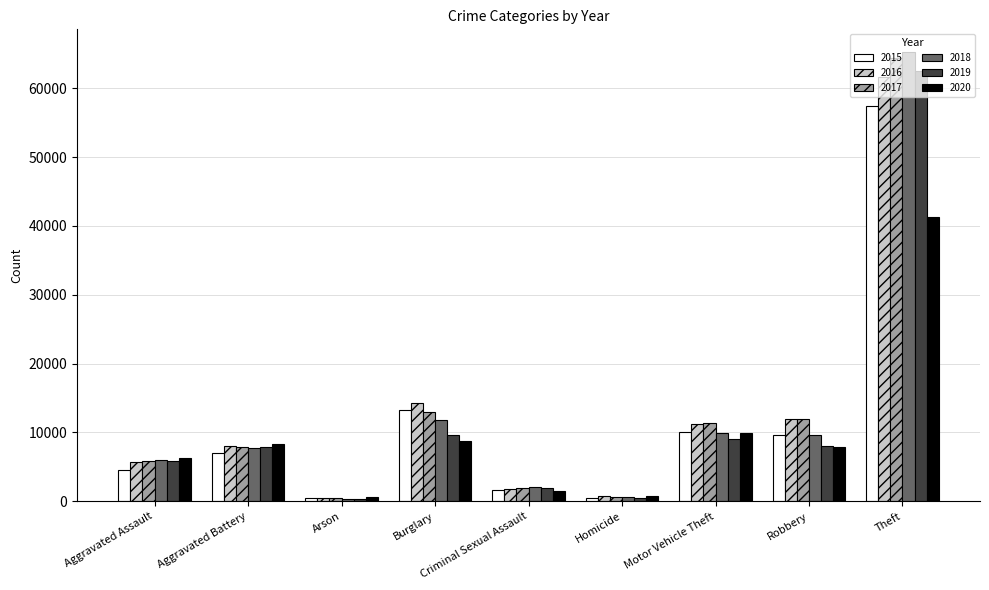

How many bars are there in each group?

6